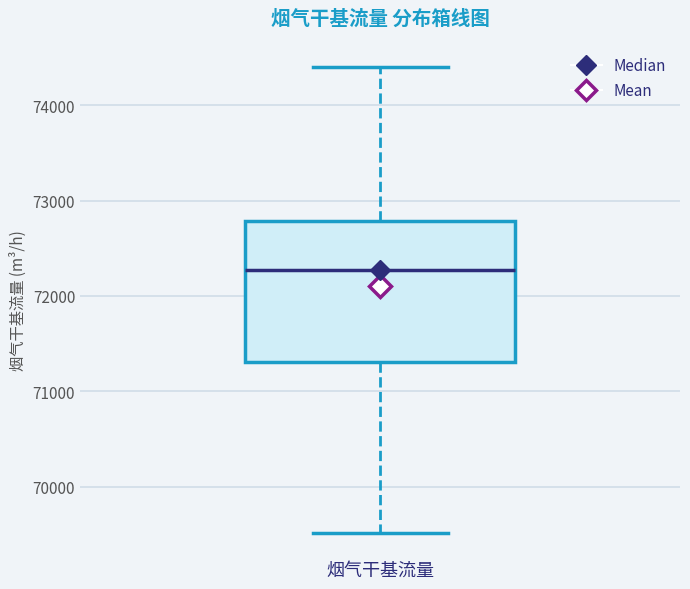

Read this box plot against the y-axis: the position of the median line, the range covered by the box, and the ends of both whiskers. The values are not printed on the chart, so give them approximately, as read against the axis.

median 72300, box 71300 to 72800, whiskers 69500 to 74400